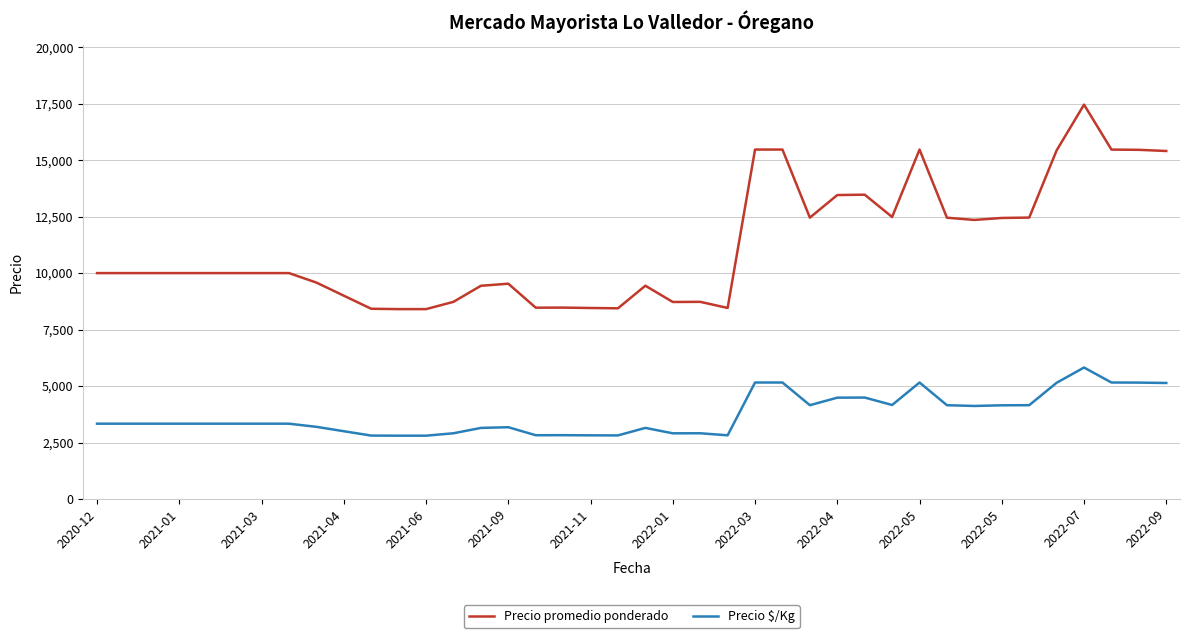

What is the difference between the second highest and second lowest values in the Precio $/Kg series?

2354